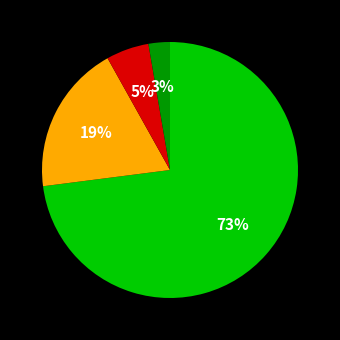

Is there any slice that represents more than half of the pie?

Yes